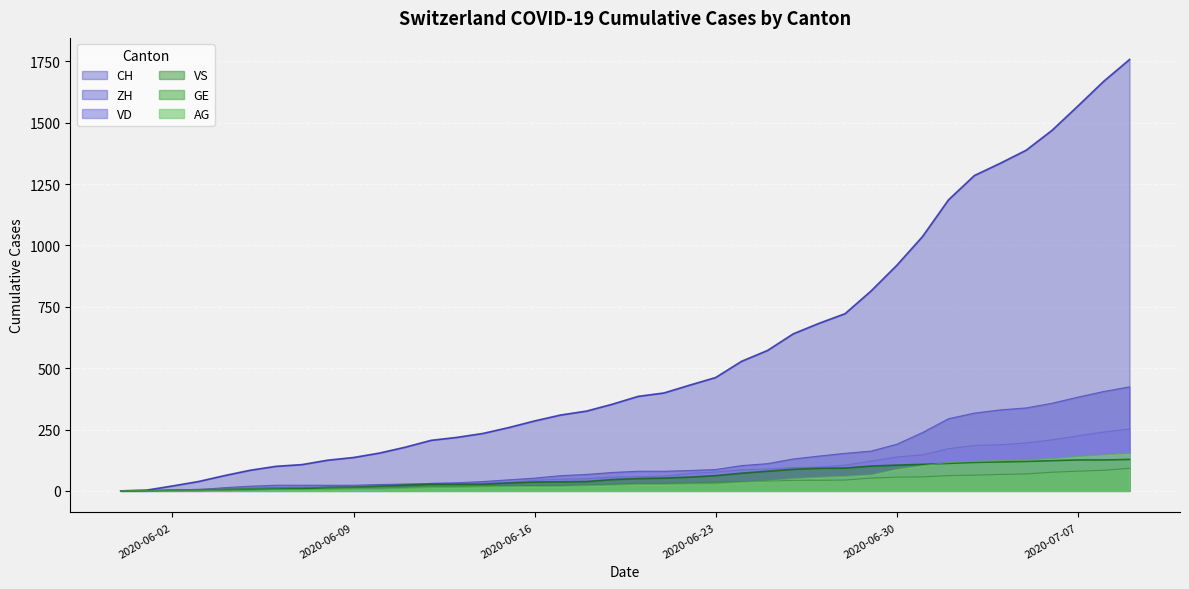

At which category does the chart reach its minimum across all series?

2020-05-31